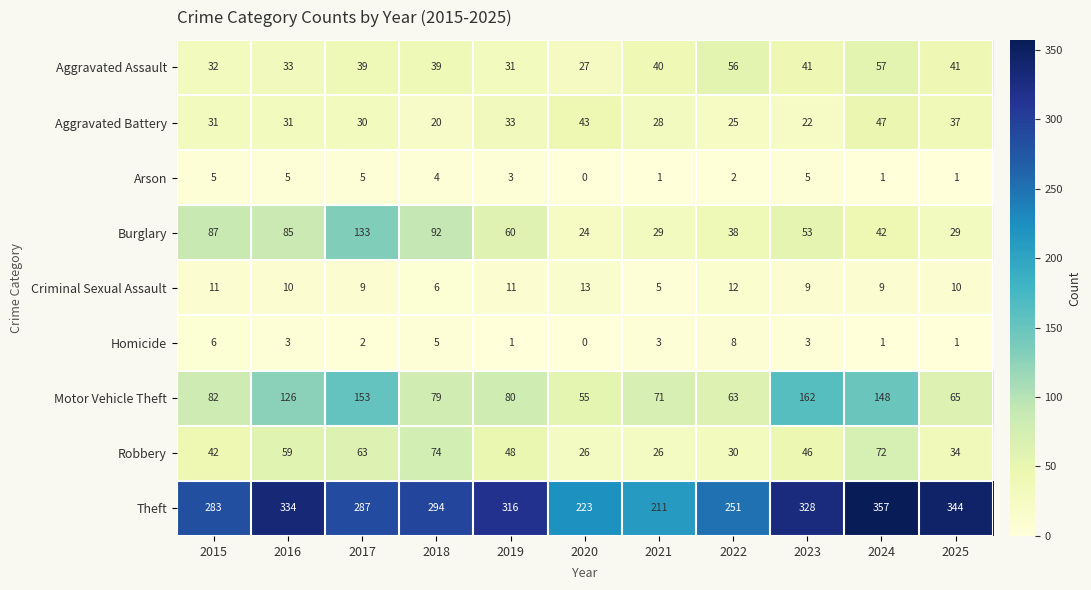

Count the number of data series in this chart.

9